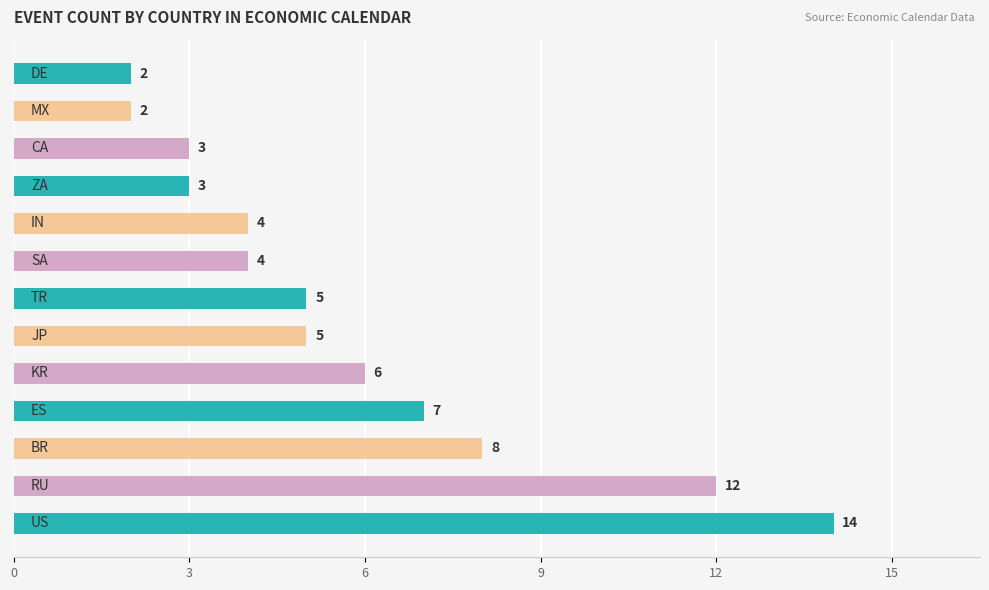

What is the greatest value displayed?

14